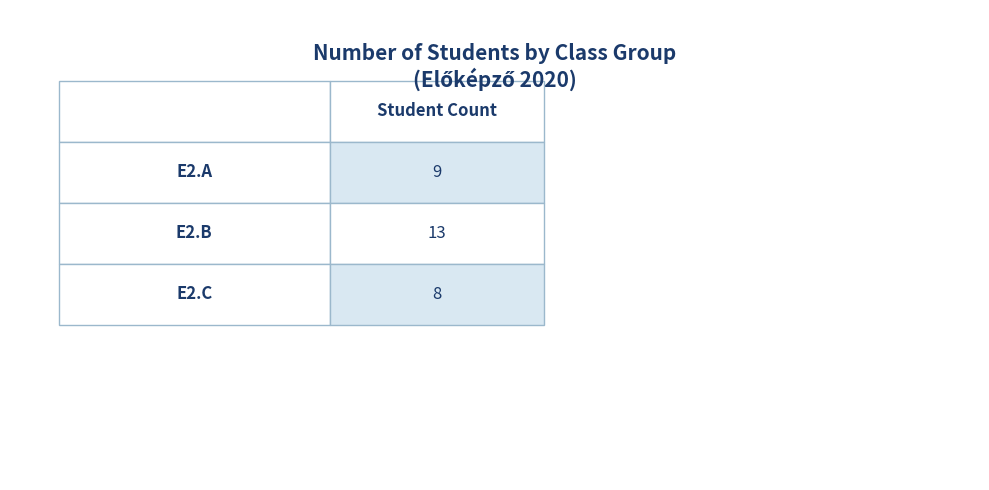

Reading left to right, what are all the values shown in this chart?

9	13	8